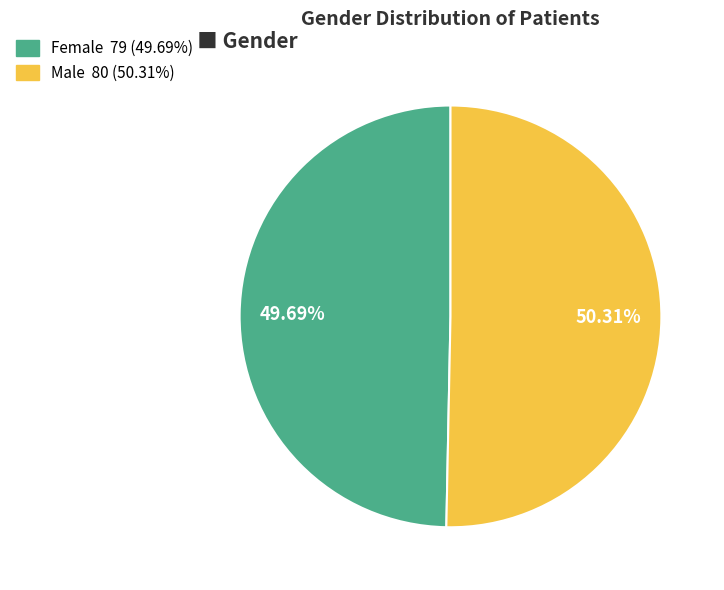

To the nearest percent, what is the difference between the largest and smallest slice percentages?

1%